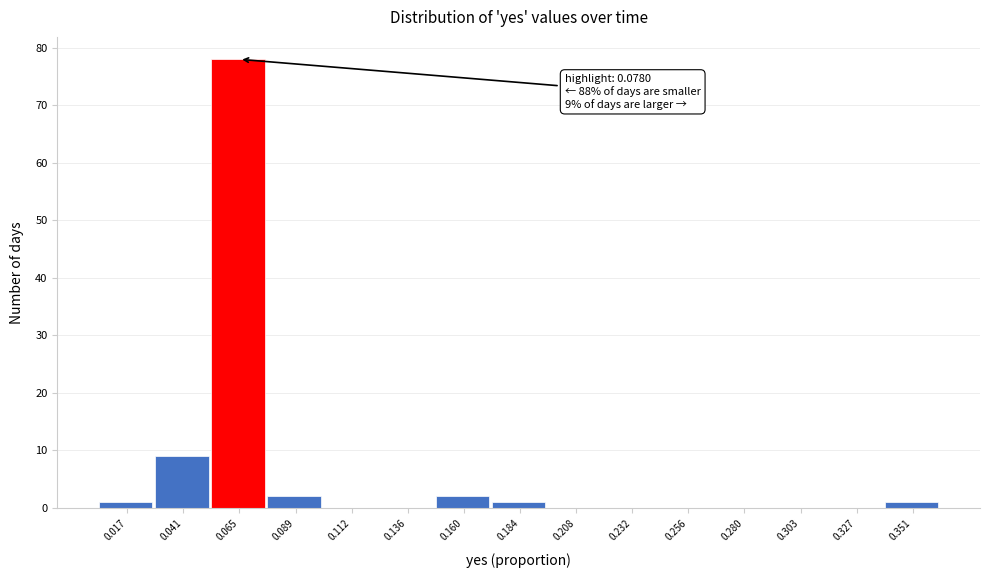

Reading left to right, list all the values displayed in this chart.

0.017=1	0.041=9	0.065=78	0.089=2	0.112=0	0.136=0	0.160=2	0.184=1	0.208=0	0.232=0	0.256=0	0.280=0	0.303=0	0.327=0	0.351=1